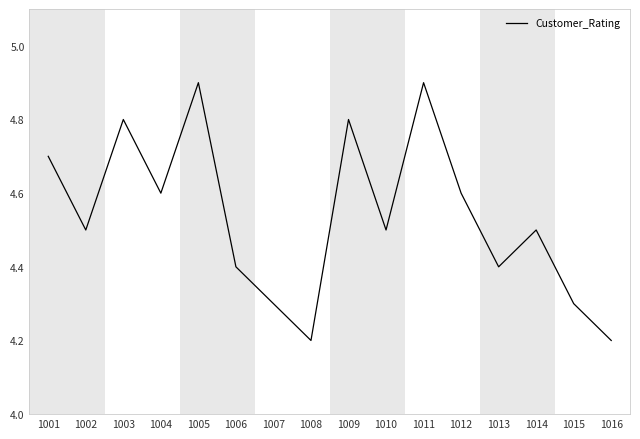

How many categories are shown in the chart?

16